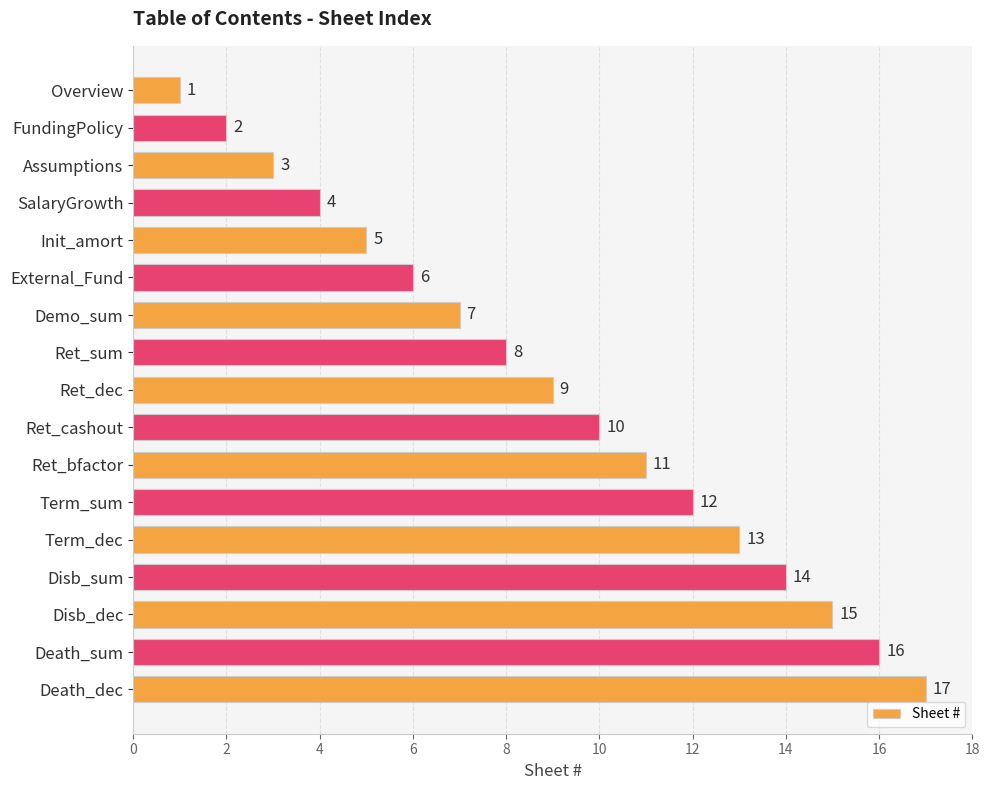

What is the difference between the maximum and minimum values?

16